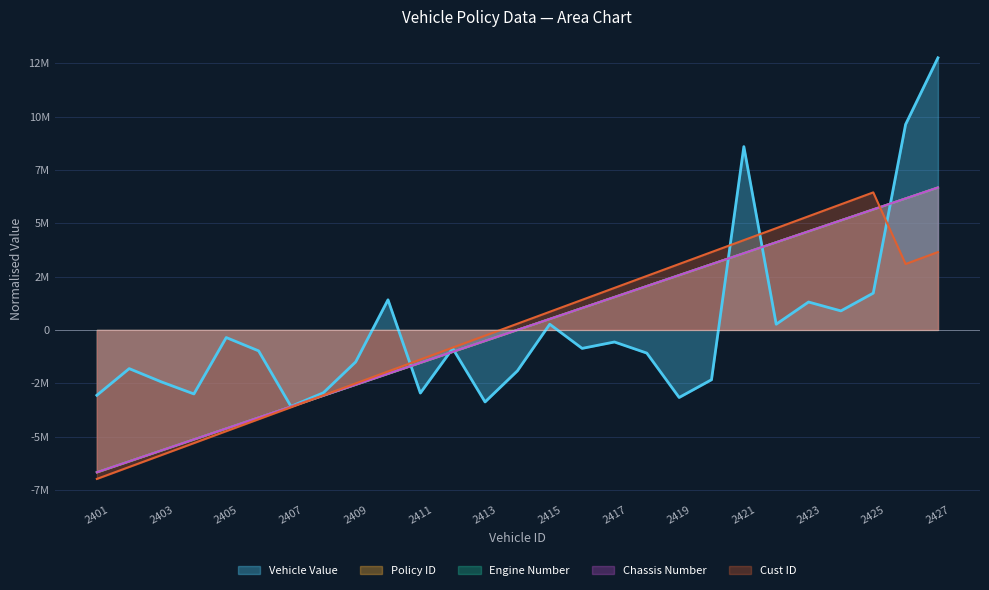

What is the difference between the maximum and second lowest values in the Policy ID series?

12838814.8